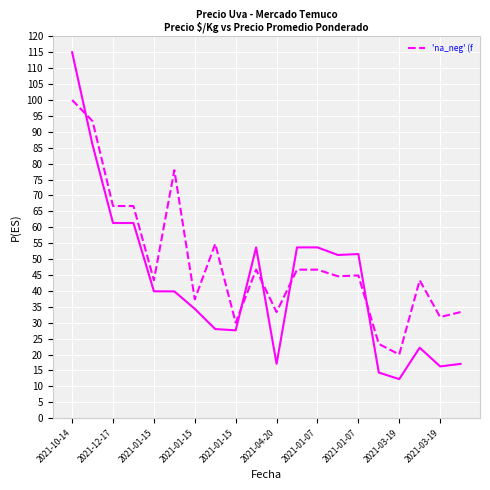

What is the minimum value shown in the chart?

12.3